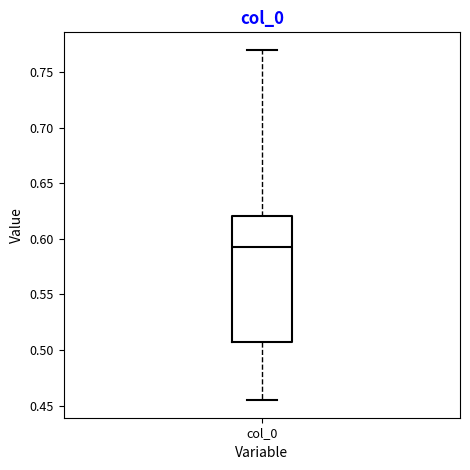

Read this box plot against the y-axis: the position of the median line, the range covered by the box, and the ends of both whiskers. The values are not printed on the chart, so give them approximately, as read against the axis.

median 0.595, box 0.505 to 0.620, whiskers 0.455 to 0.770